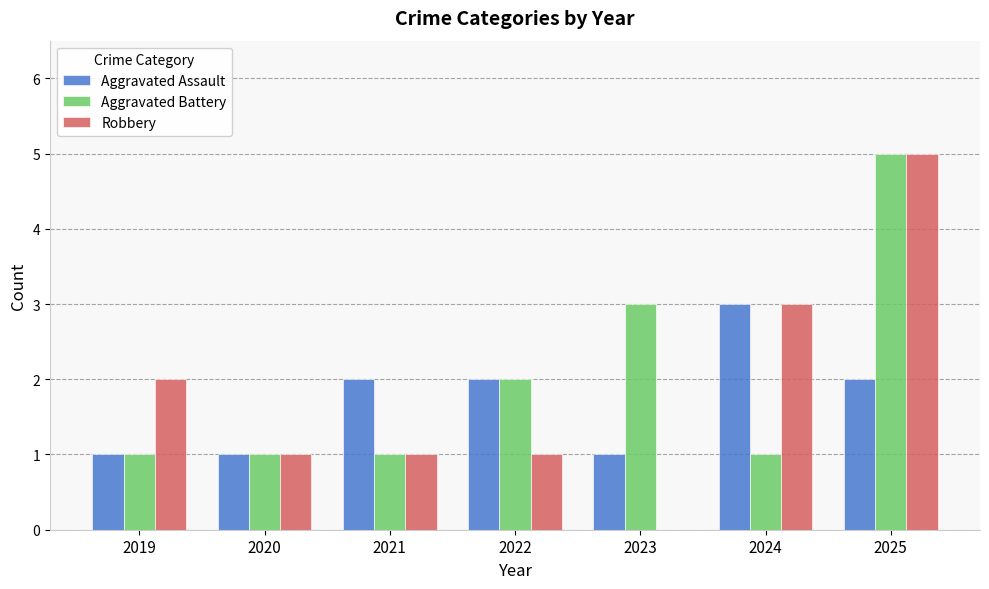

At which label does Robbery reach its peak?

2025